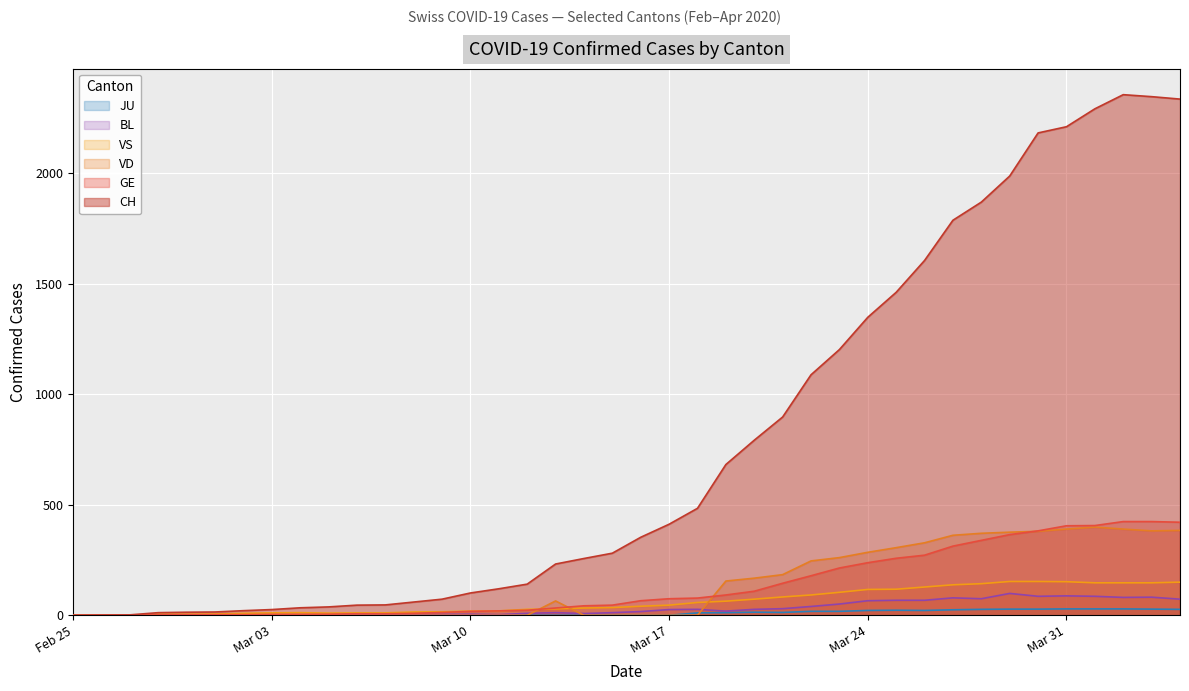

Which series has the largest total across all categories?

CH